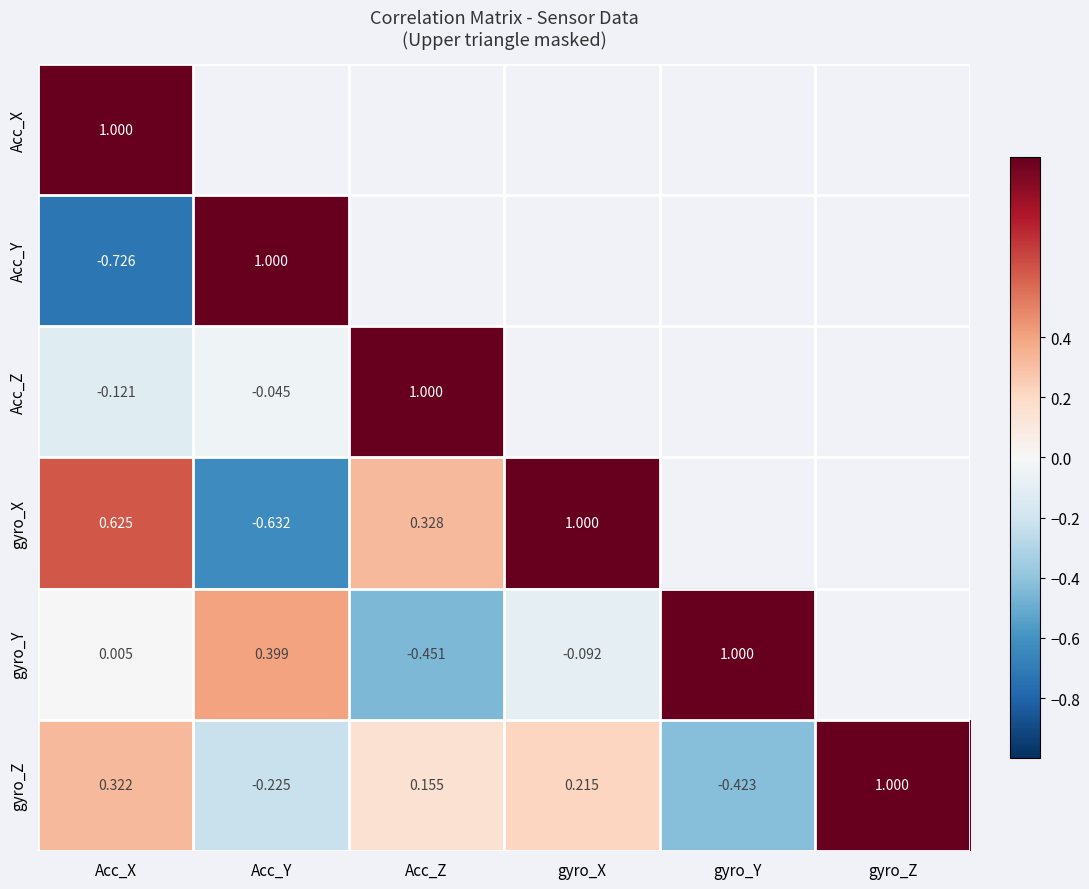

At Acc_X, list the series in order from smallest to largest.

Acc_Y, Acc_Z, gyro_Y, gyro_Z, gyro_X, Acc_X